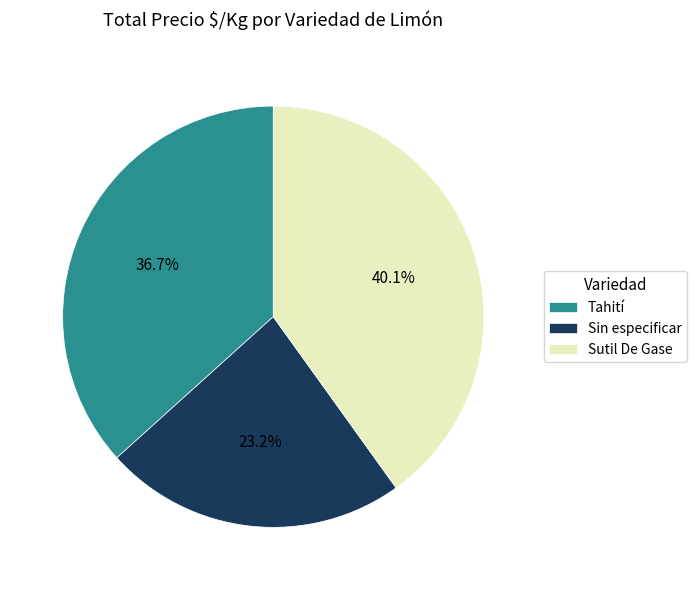

How many segments does this pie chart have?

3